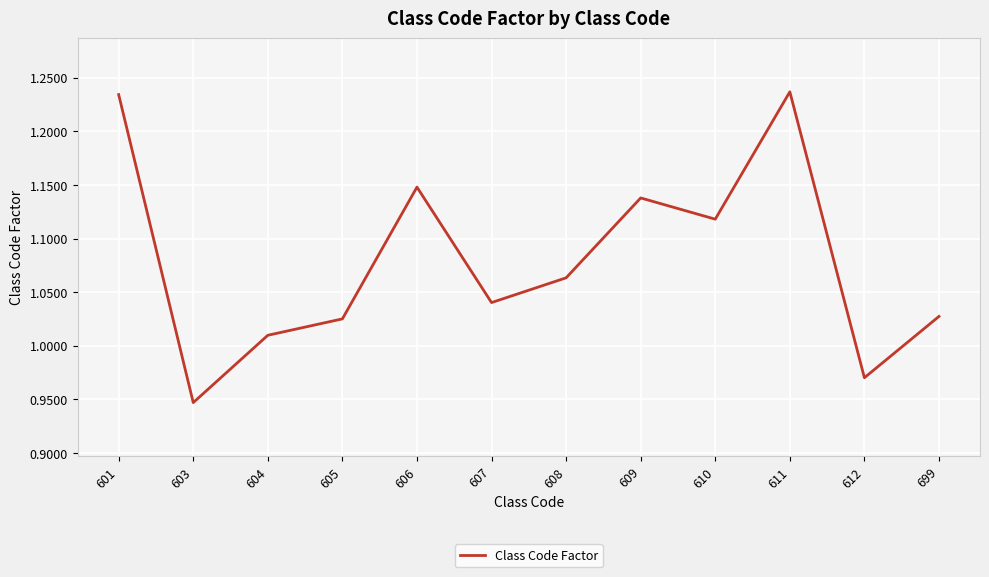

Where does the data first go above 1?

601